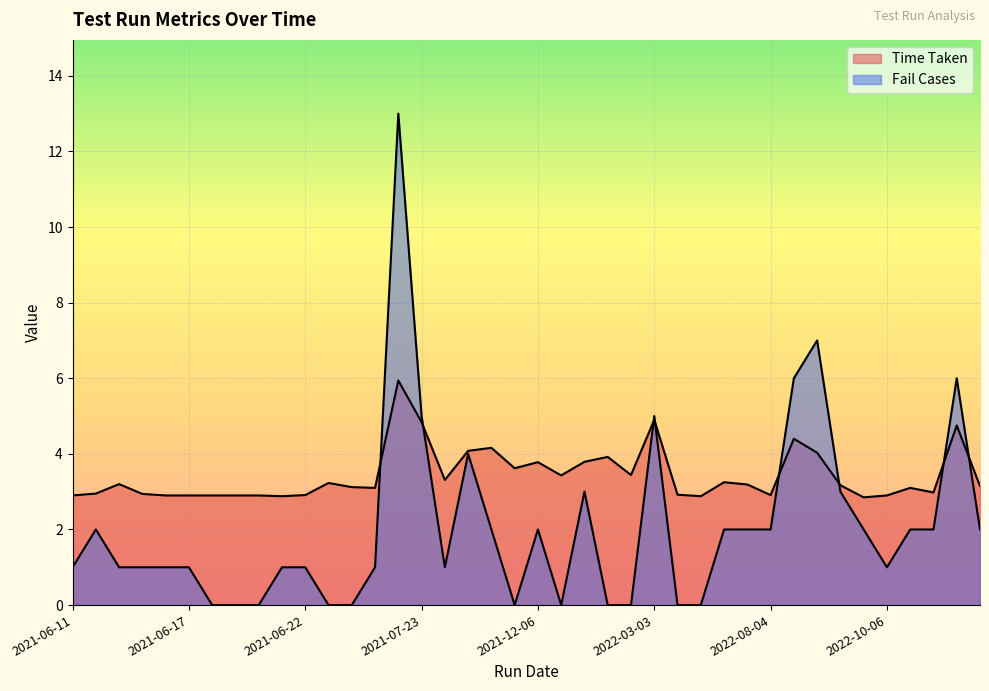

What is the difference between the maximum and second lowest values in the Fail Cases series?

13.0